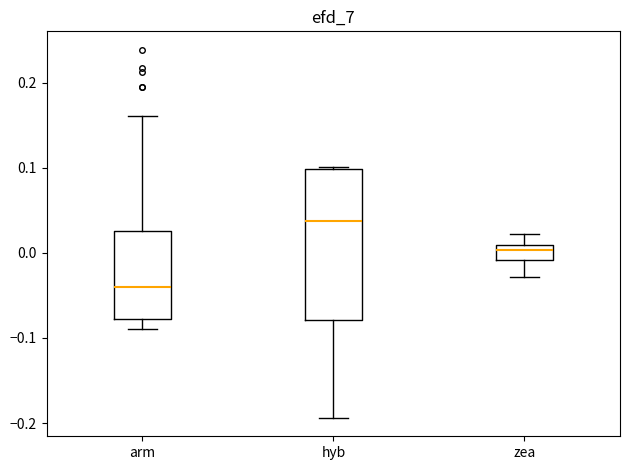

Reading left to right, transcribe this box plot: for each box, give where its median line is, the range the box spans, and where its two whiskers end, as read against the y-axis. The values are not printed on the chart, so give them approximately, as read against the axis.

arm: median -0.04, box -0.08 to 0.03, whiskers -0.09 to 0.16
hyb: median 0.04, box -0.08 to 0.10, whiskers -0.19 to 0.10
zea: median 0.00, box -0.01 to 0.01, whiskers -0.03 to 0.02